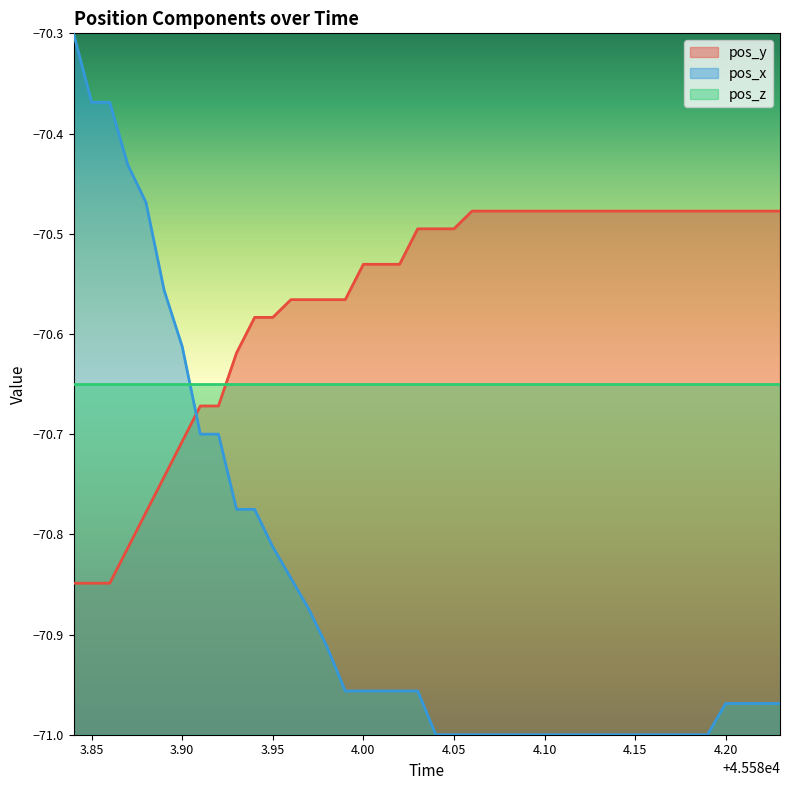

List the series in order of their overall mean, lowest first.

pos_x, pos_z, pos_y